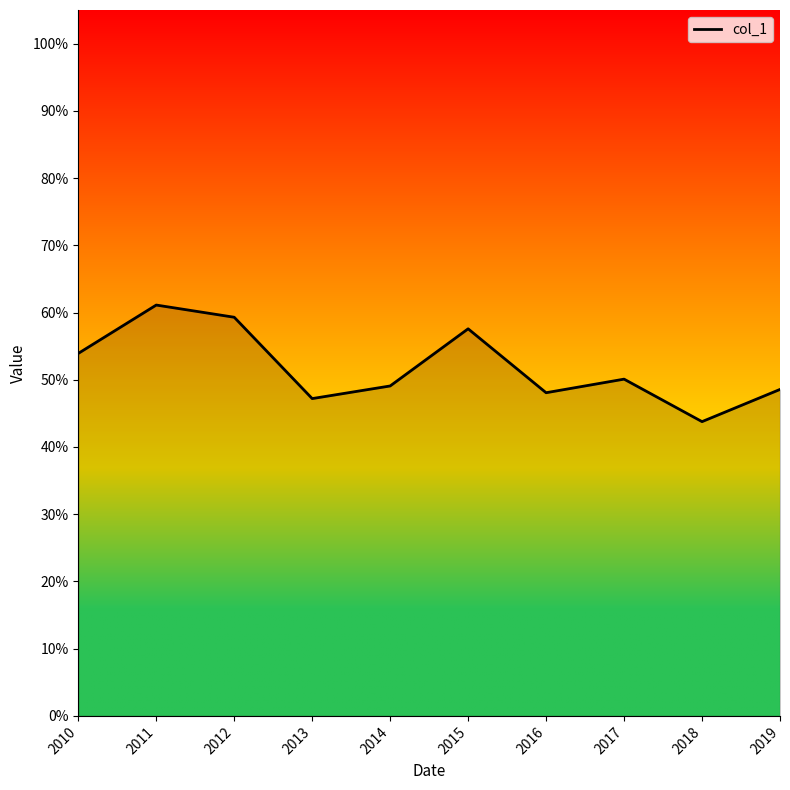

At which label is the value closest to 0?

2018